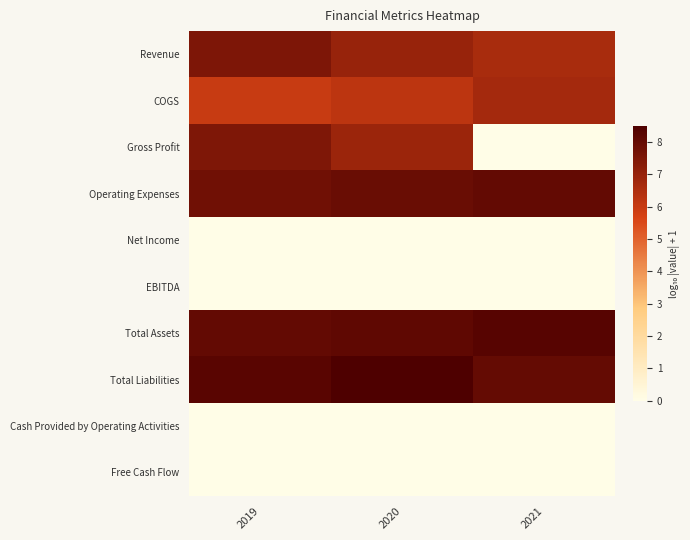

Which series has the widest spread of values?

Gross Profit